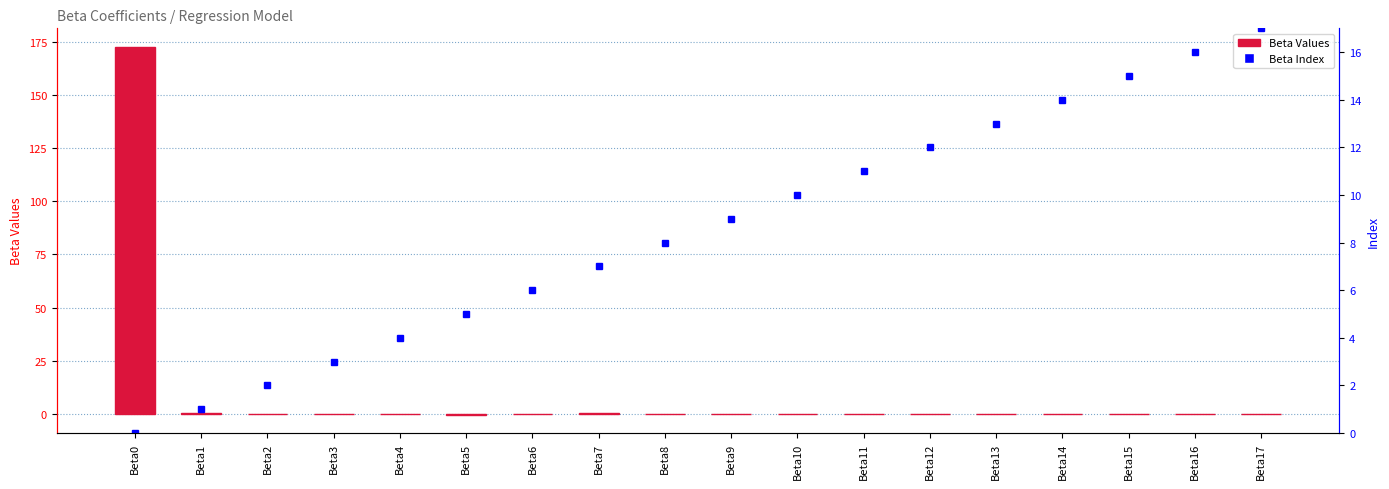

Reading right to left, list all the values displayed in this chart.

Beta Values: -0.0	0.1	0.0	0.0	-0.0	-0.0	0.0	0.0	-0.0	-0.0	0.4	0.0	-0.4	-0.0	-0.0	0.1	0.5	172.8
Beta Index: 17.0	16.0	15.0	14.0	13.0	12.0	11.0	10.0	9.0	8.0	7.0	6.0	5.0	4.0	3.0	2.0	1.0	0.0